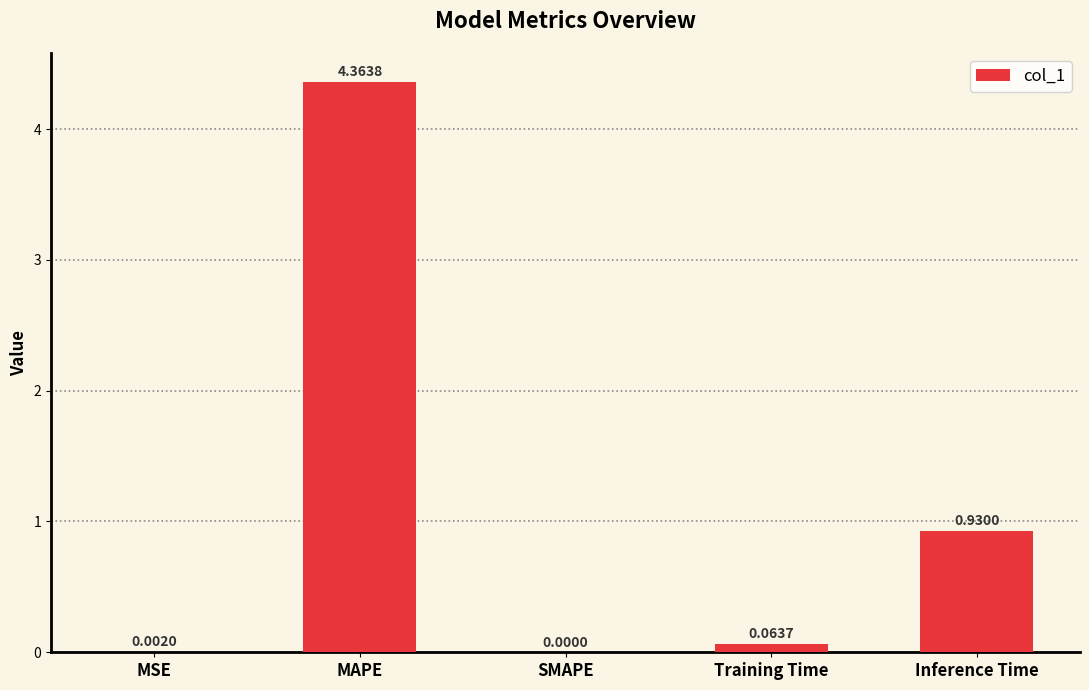

At which label is the value closest to 2?

Inference Time